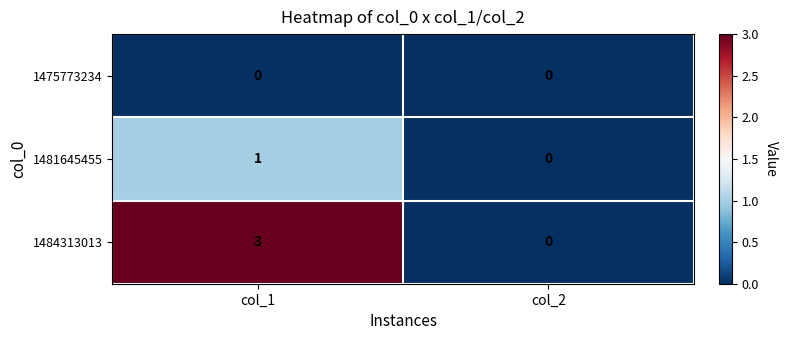

The 1484313013 series shows 0 at col_2. True or false?

True